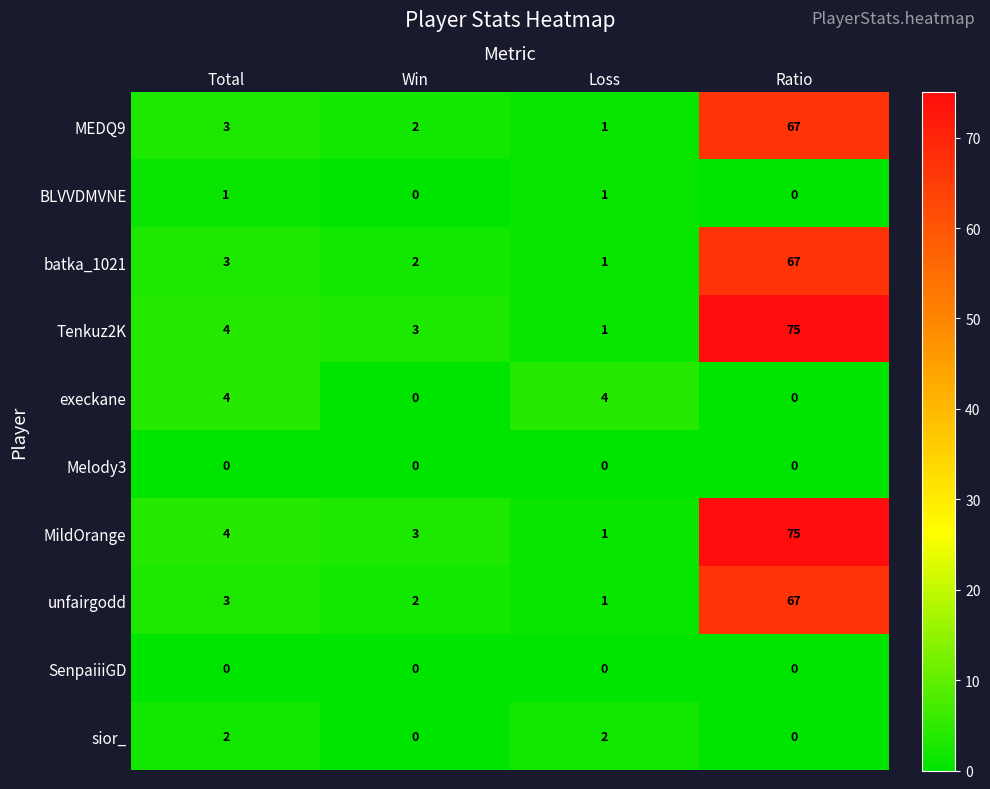

True or false: MildOrange has a value of 1 at Loss.

True